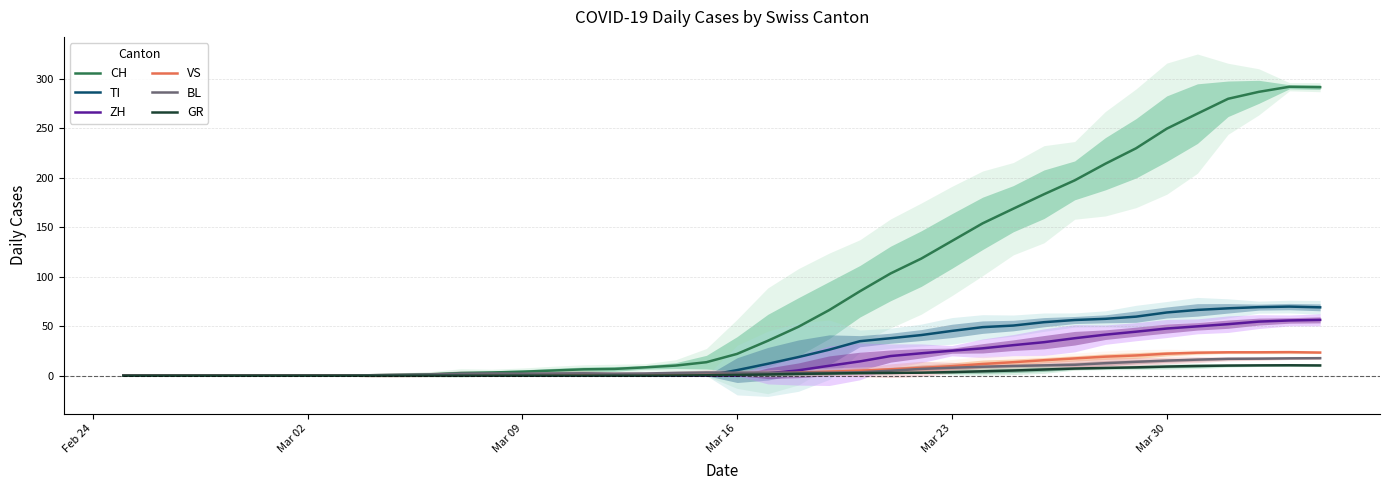

What is the label of the 1st point from the left?

Feb 24